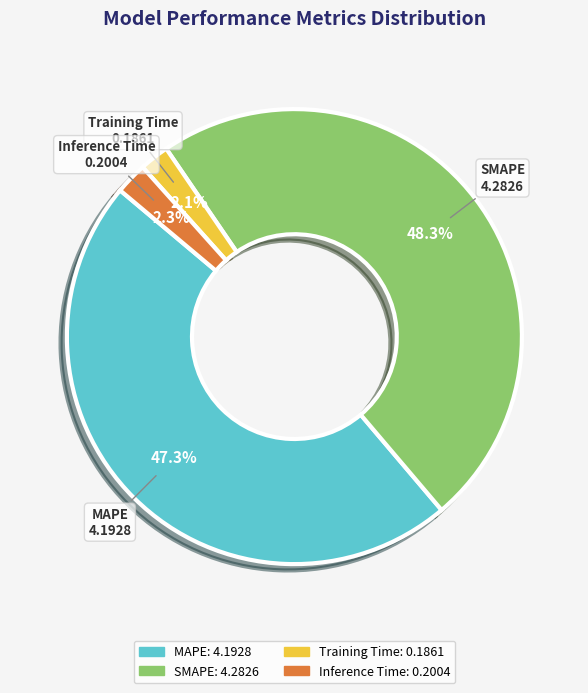

Which category has the biggest portion of the pie?

SMAPE